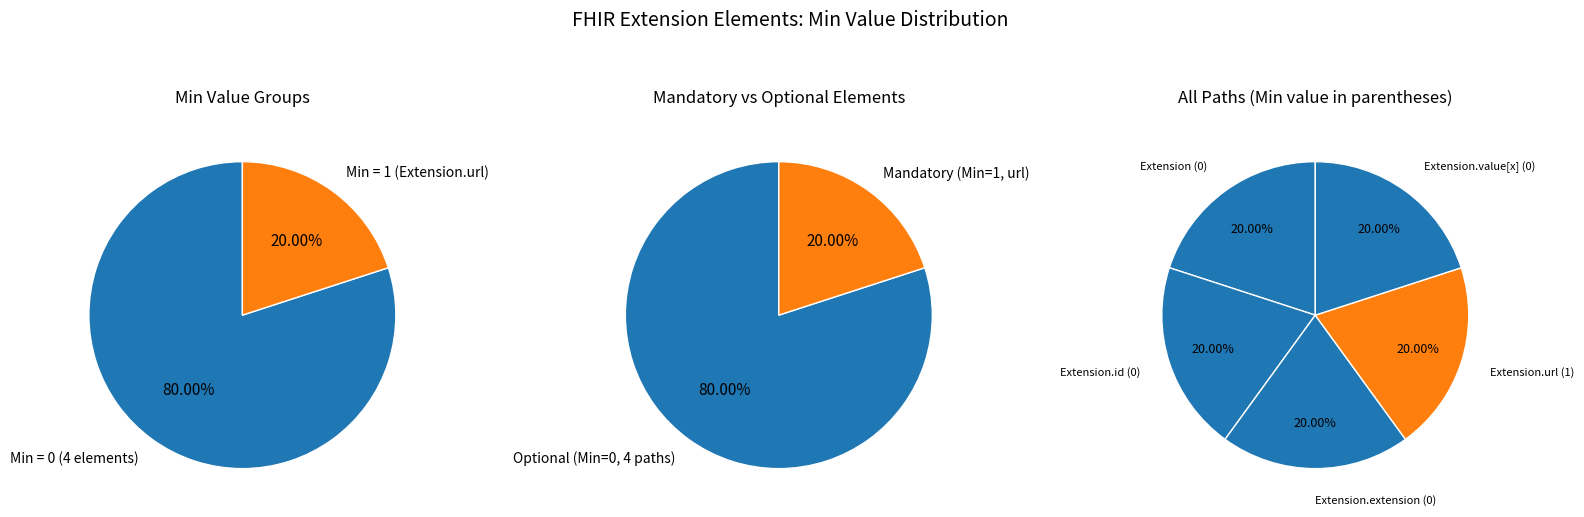

Which has a higher value, Extension.url or Extension.value[x]?

Extension.url